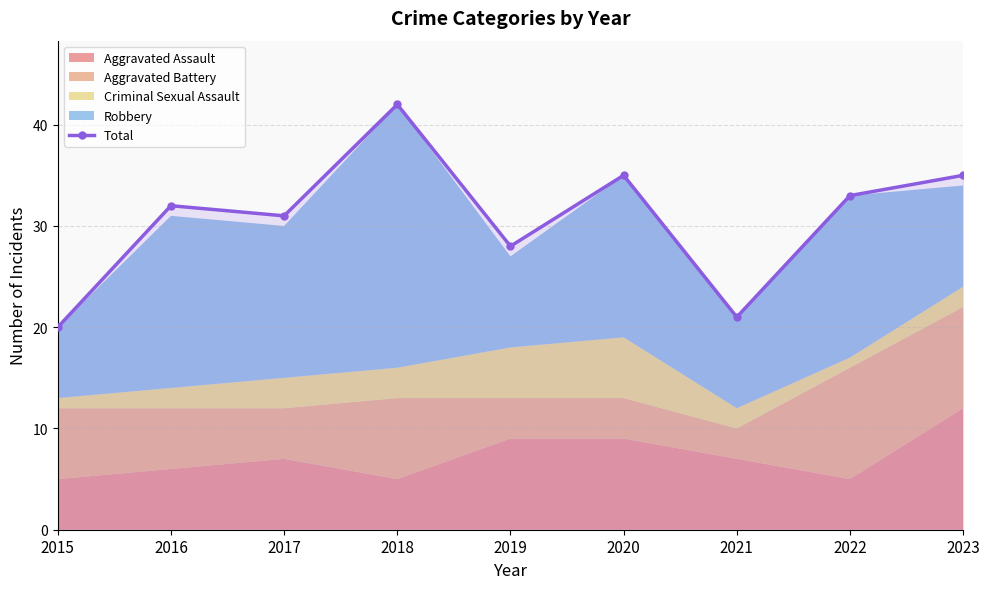

The value at 2015 is 20. True or false?

True